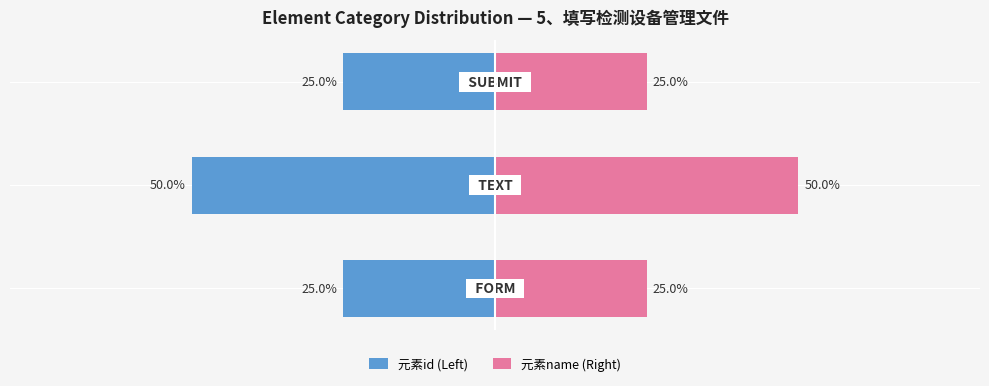

Reading left to right, transcribe all the data shown in this chart.

元素id (Left): -25	-50	-25
元素name (Right): 25	50	25